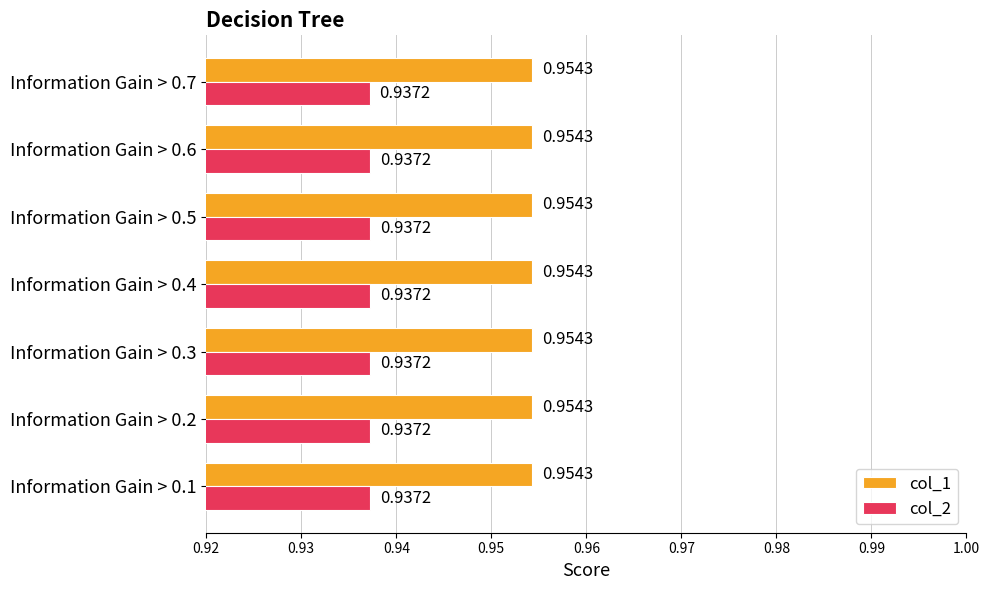

What is the total value across all series at Information Gain > 0.6?

1.9